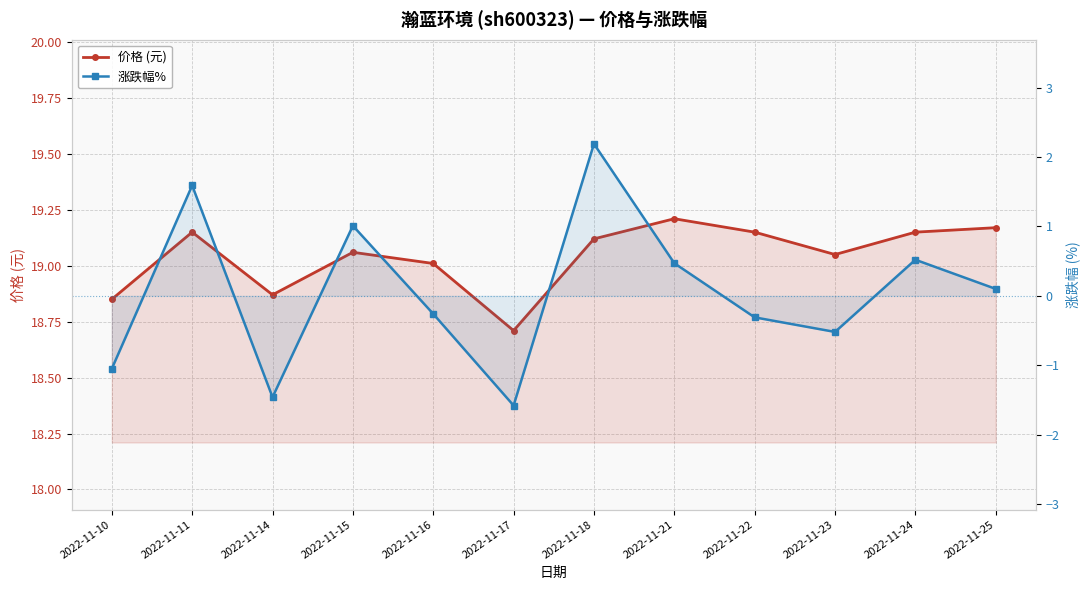

How many lines are shown in the chart?

2